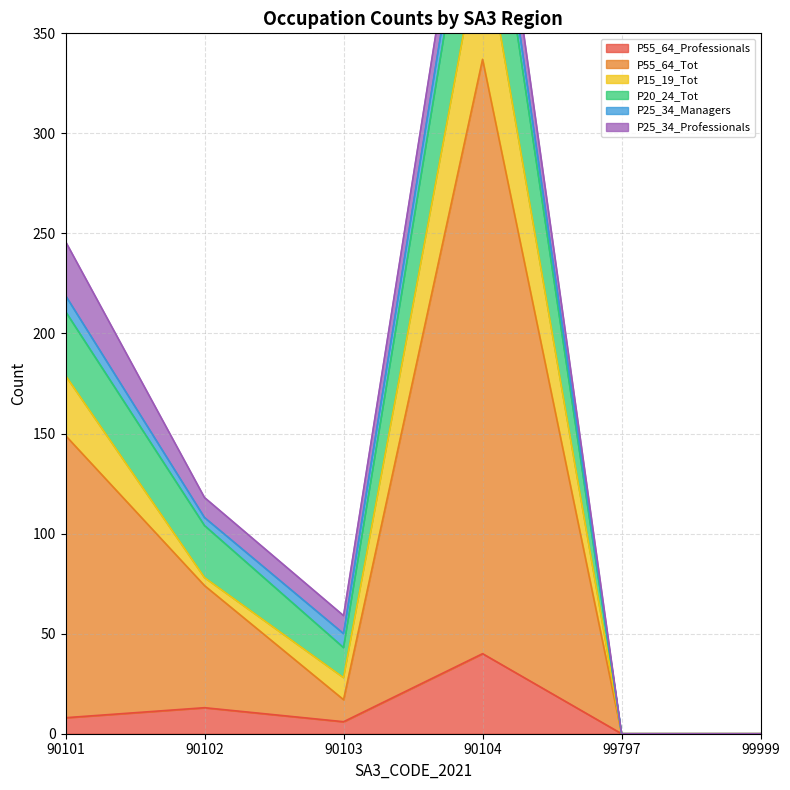

Does the chart have visible grid lines?

Yes